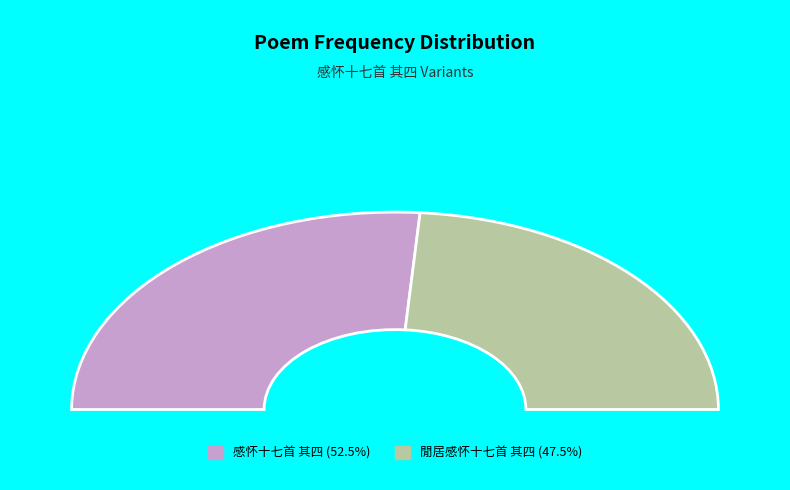

Count the number of slices in the pie.

2